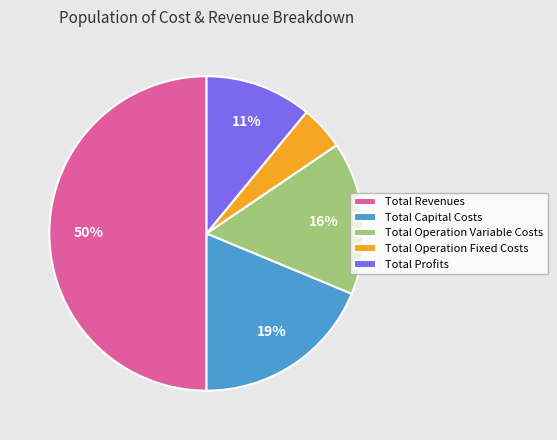

What is the largest slice in the pie chart?

Total Revenues